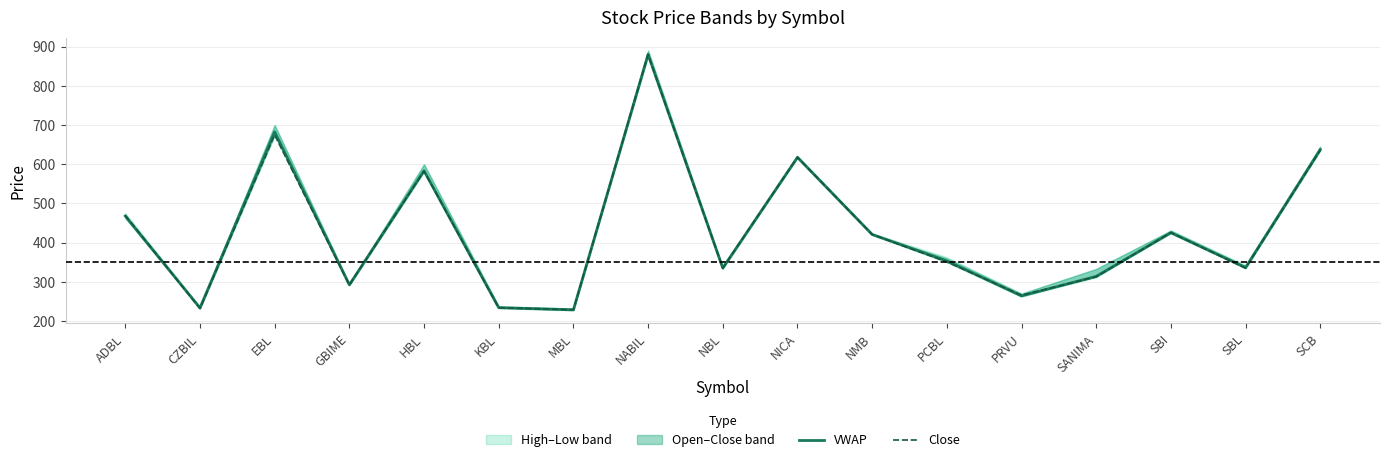

What is the highest value of the VWAP series?

880.2